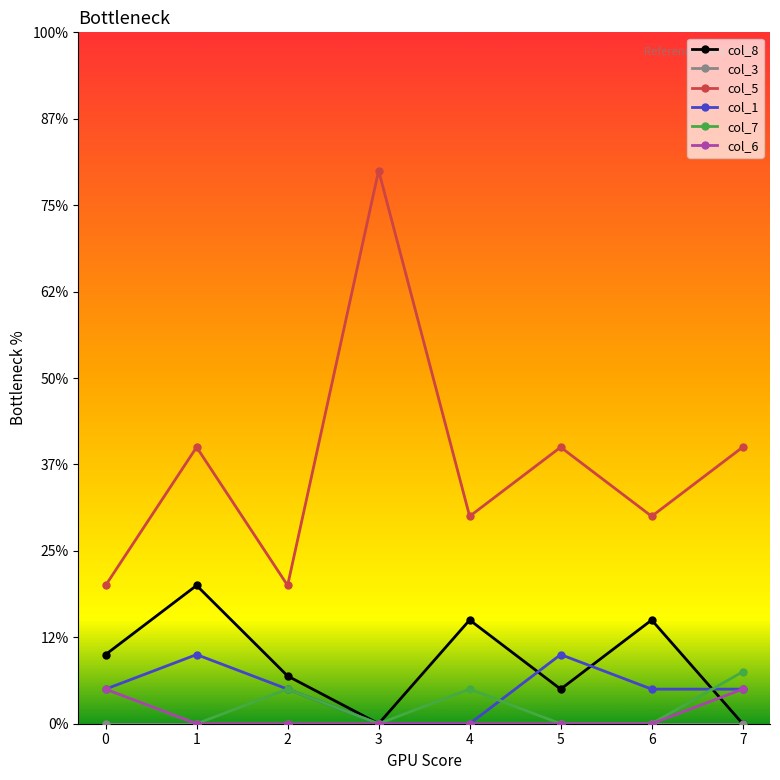

True or false: col_3 has a value of 0.0 at 1.

True